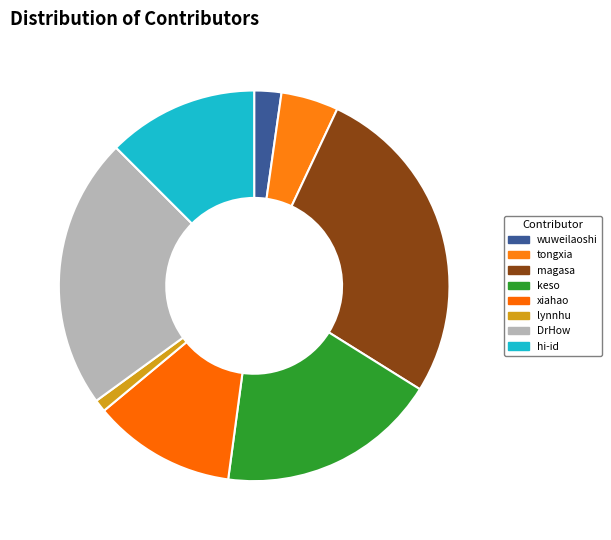

How many slices are in this pie chart?

8